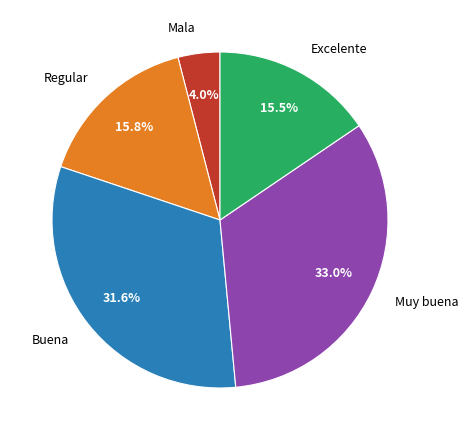

To the nearest percent, what is the difference between the largest and smallest slice percentages?

29%